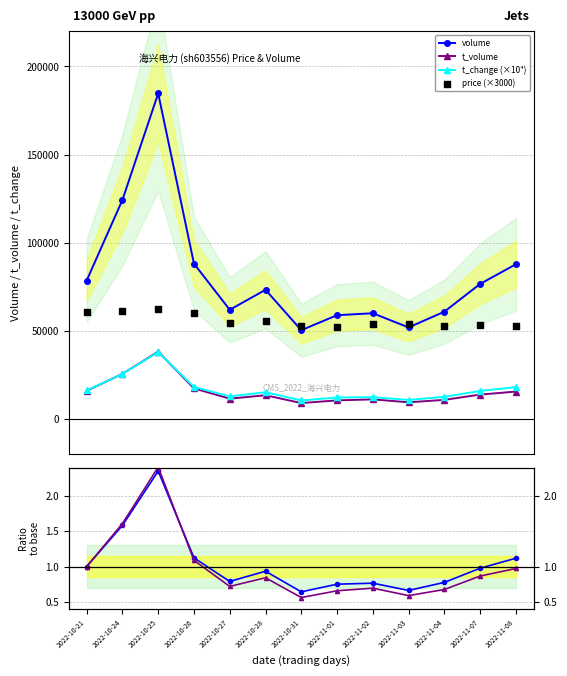

At which category is the sum across all series the highest?

2022-10-25